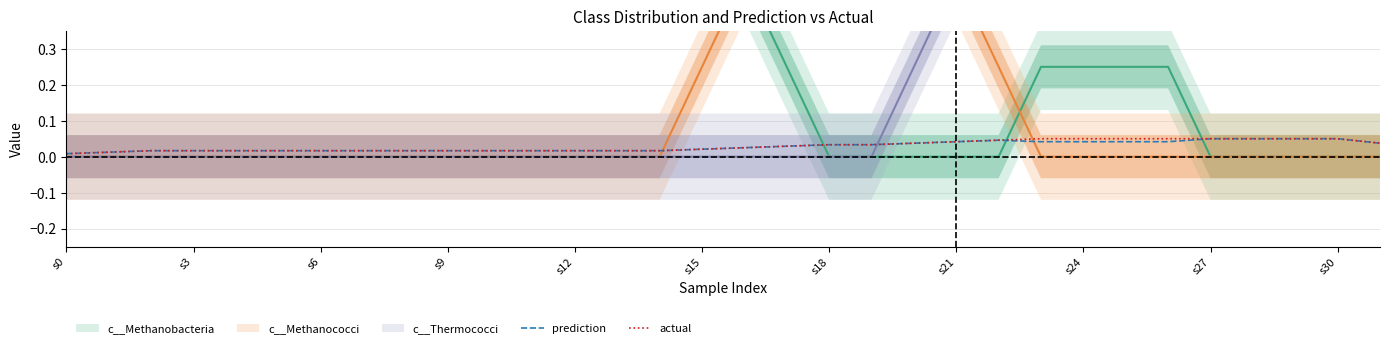

How many categories are shown in the chart?

32